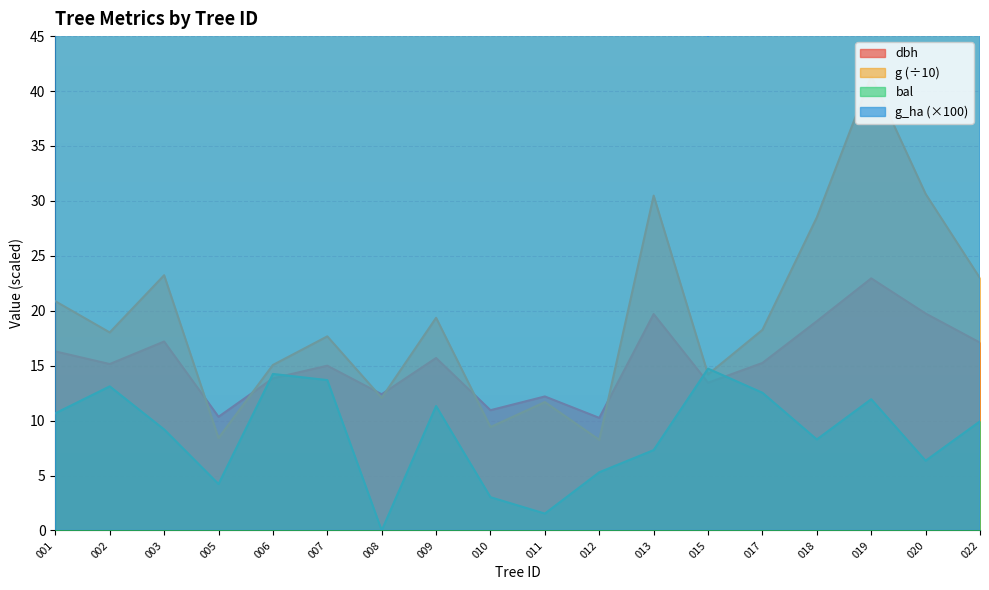

How many data points in bal are above 9?

10